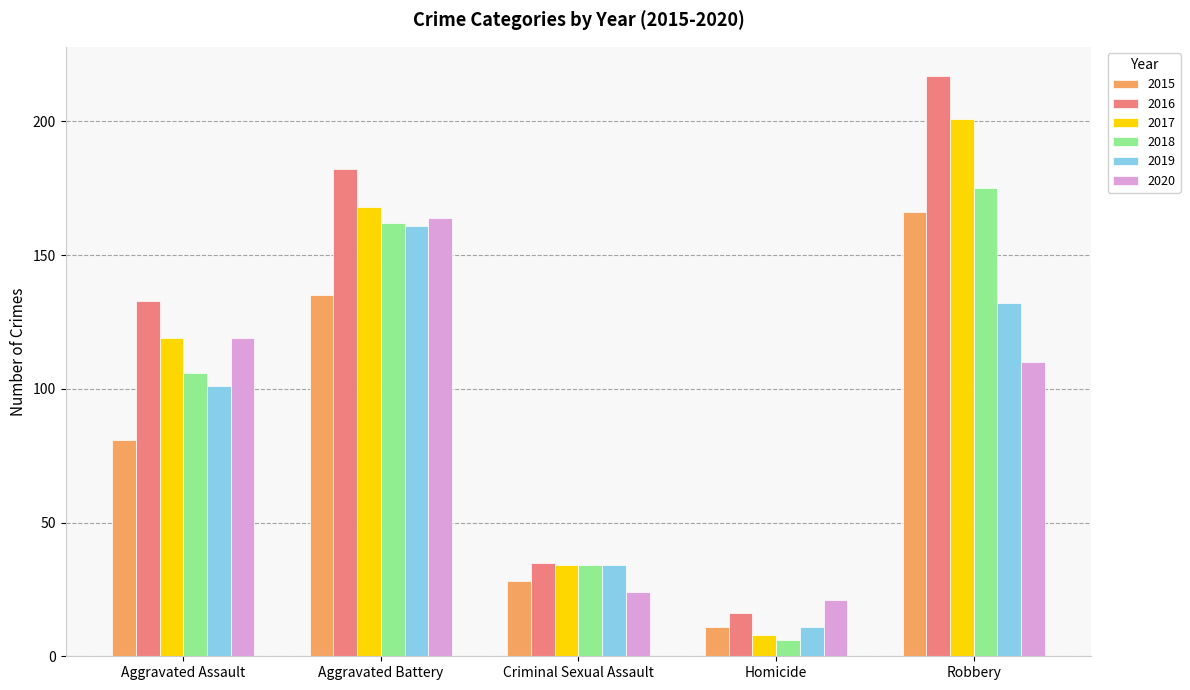

What is the label of the 5th bar from the left?

Robbery